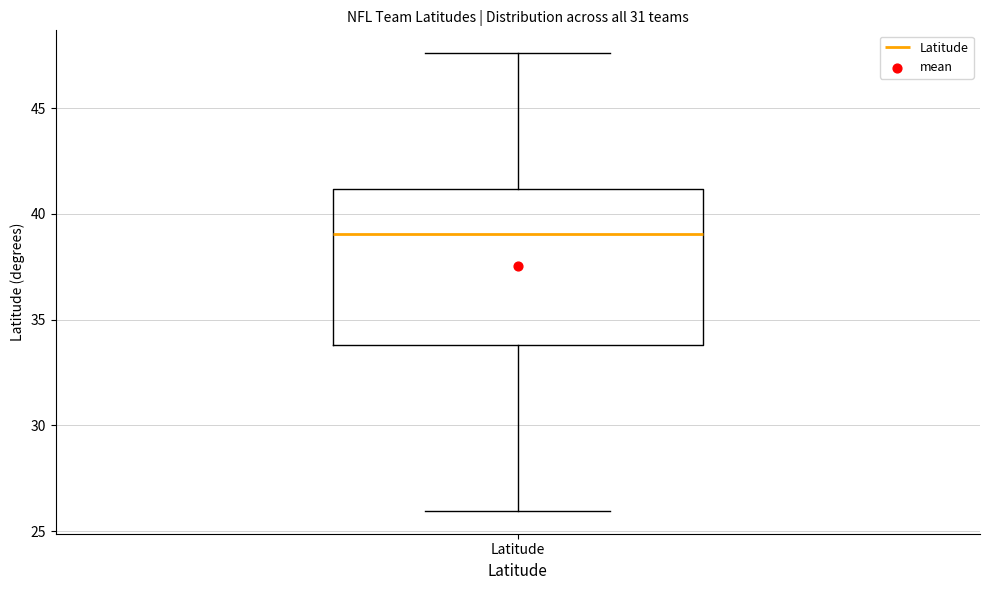

Where does the lower whisker of the box for Latitude end on the y-axis? The values are not printed on the chart, so give them approximately, as read against the axis.

26.0